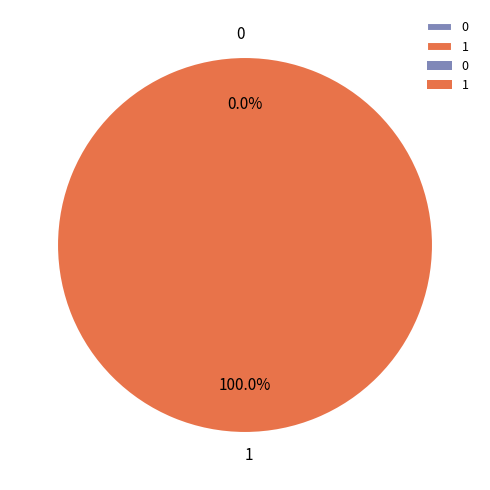

Is it true that 0 is 0% of the pie?

True